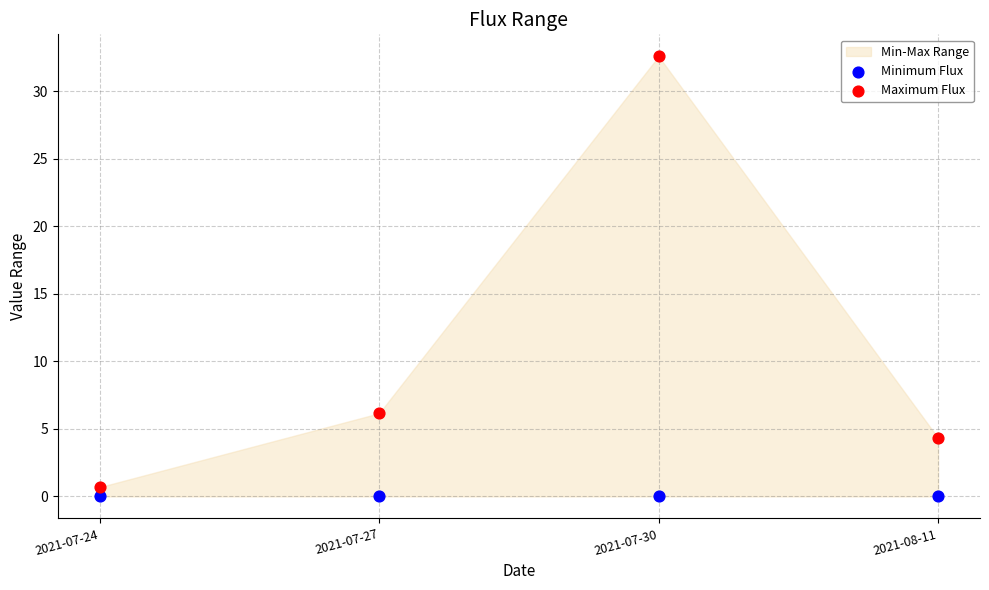

In the Maximum Flux series, what Y value is closest to 16?

6.2